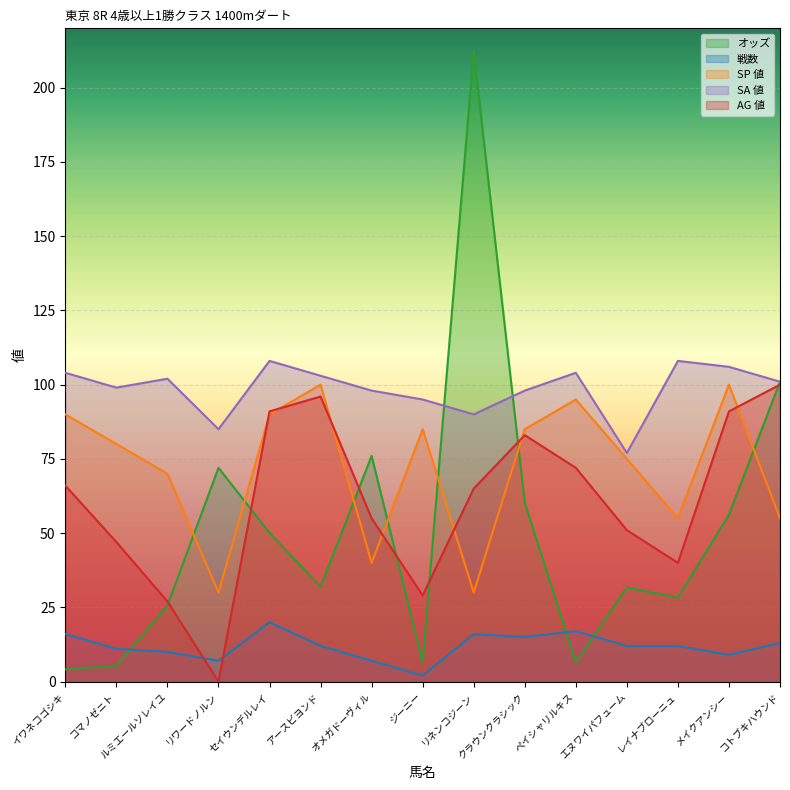

What is the maximum value for SP 値?

100.0